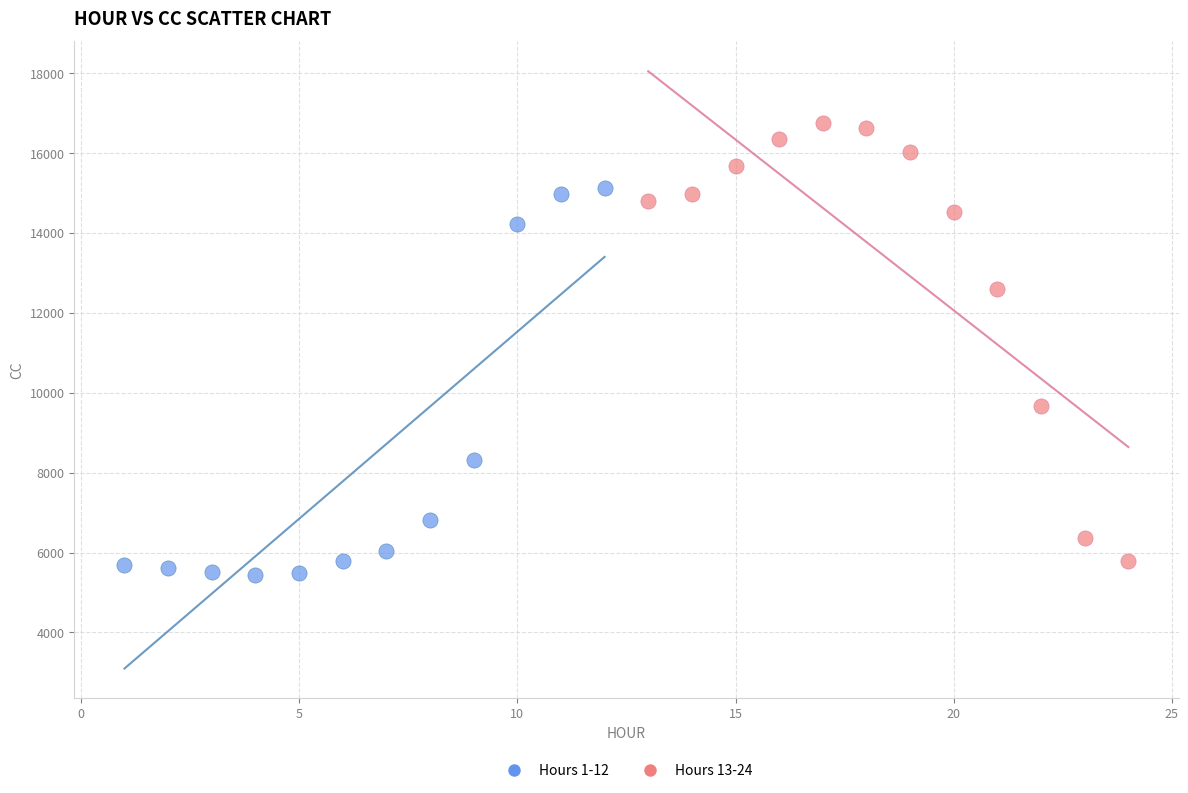

Which series reaches the maximum Y coordinate?

Hours 13-24